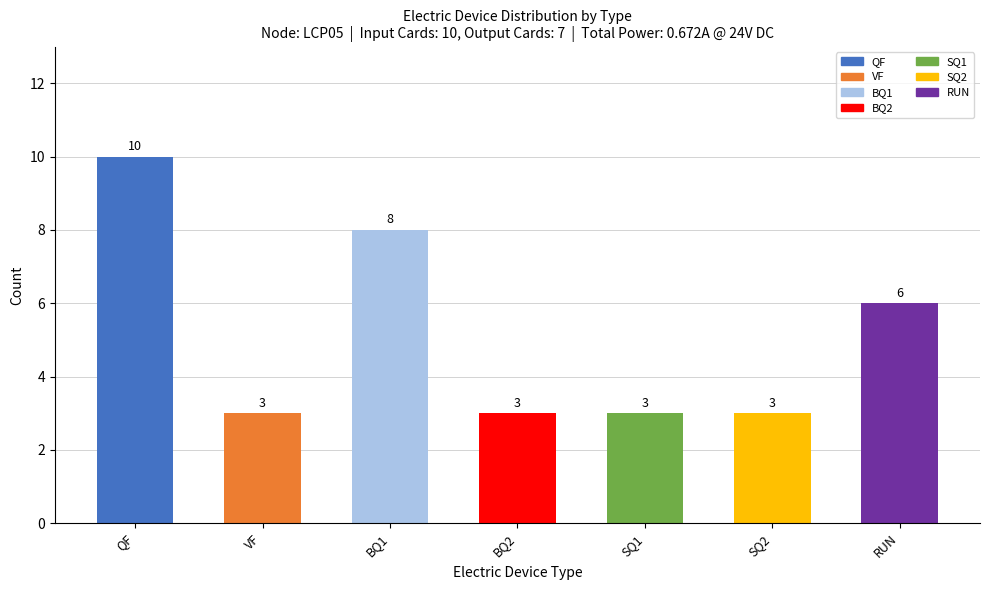

Is it true that the value at BQ2 is 3?

True